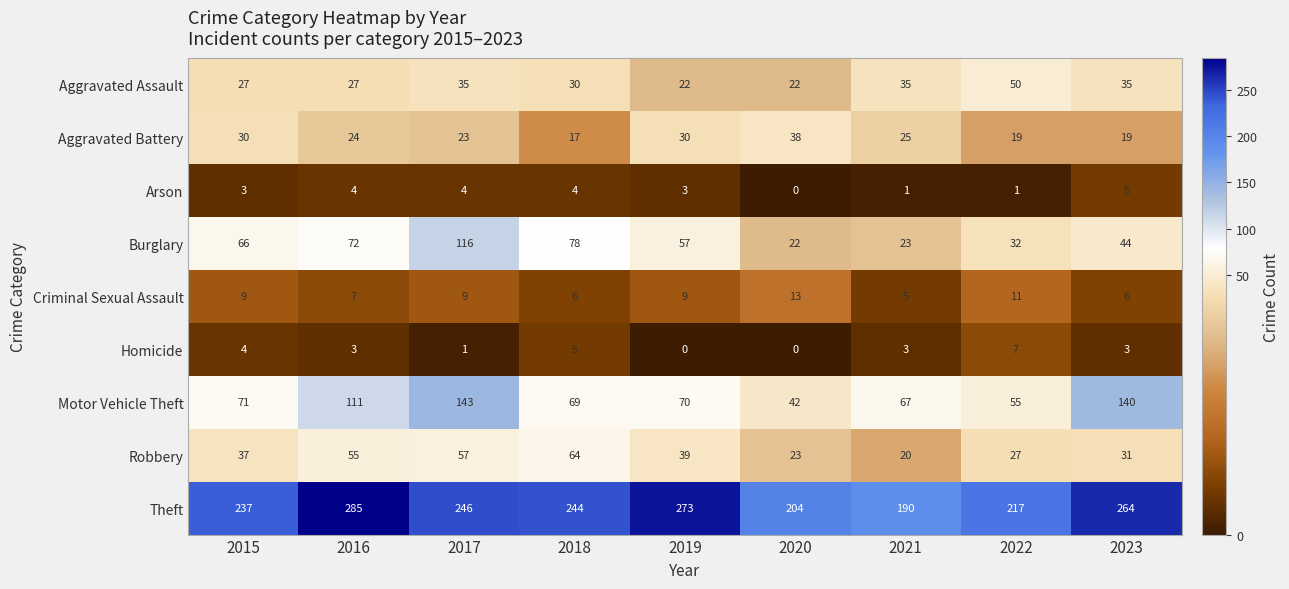

What is the maximum value shown in the chart?

285